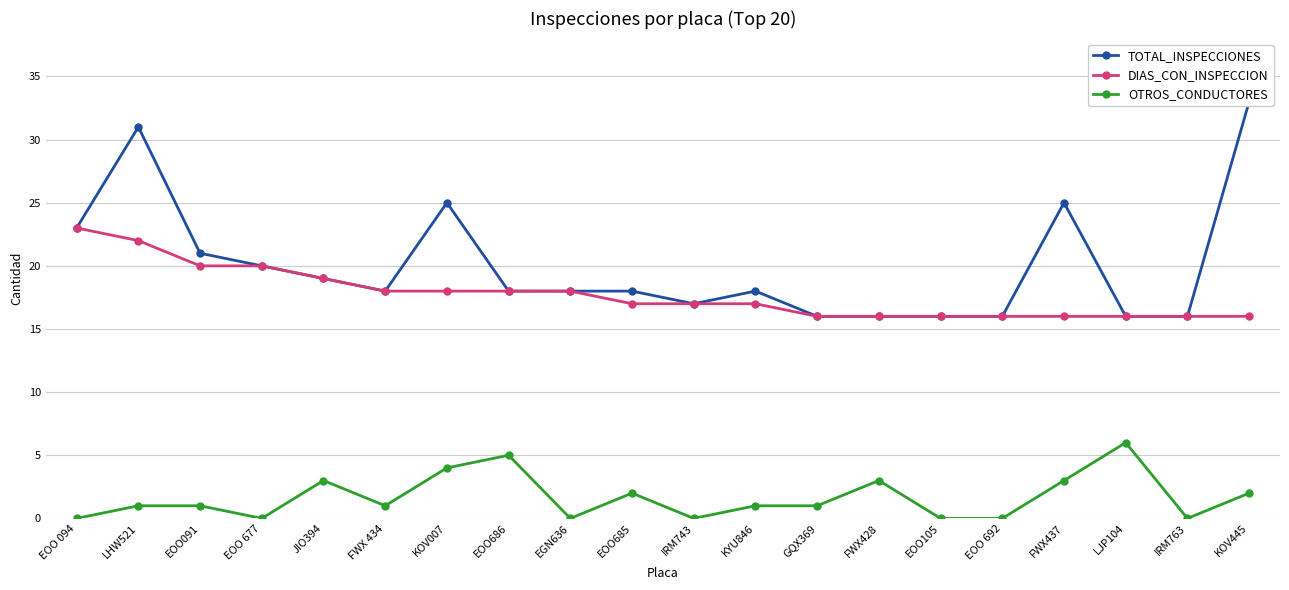

Which series has the largest range (max minus min)?

TOTAL_INSPECCIONES